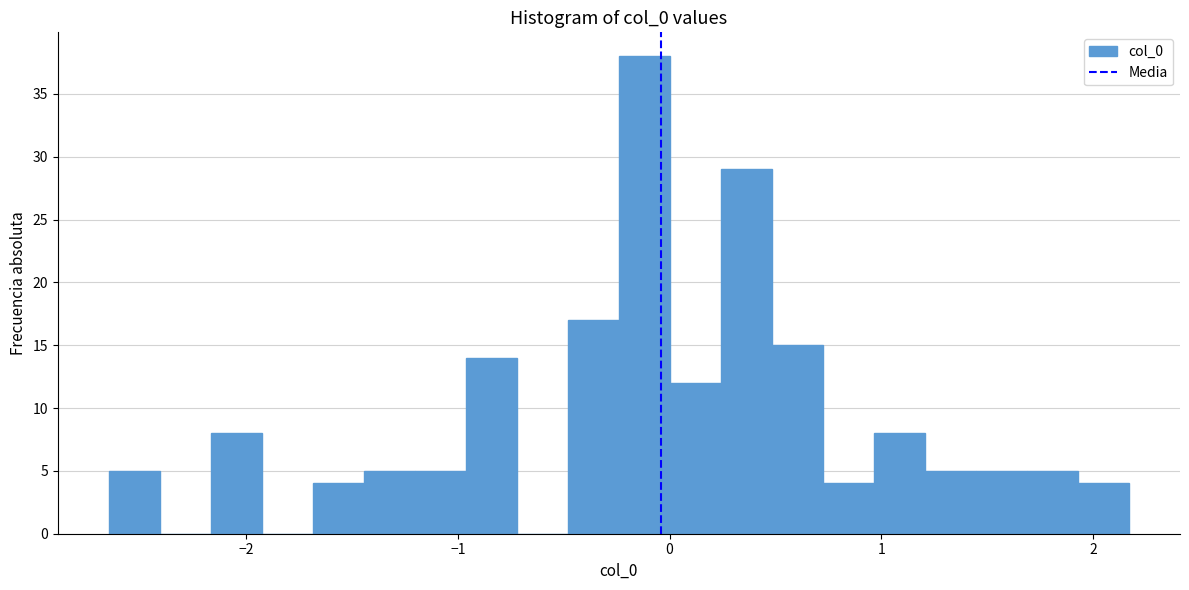

Read against the x-axis, roughly where is the centre of the tallest bar?

-0.1